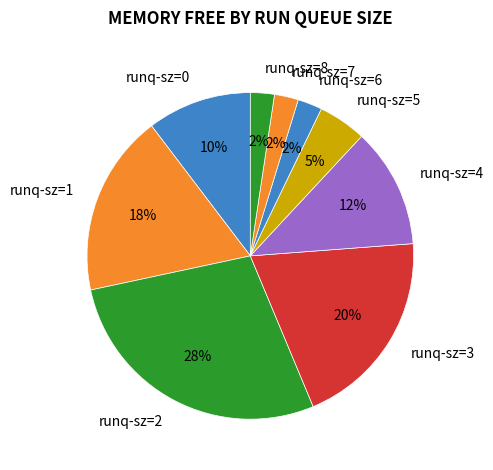

Do runq-sz=4 and runq-sz=5 together represent more than half of the pie?

No